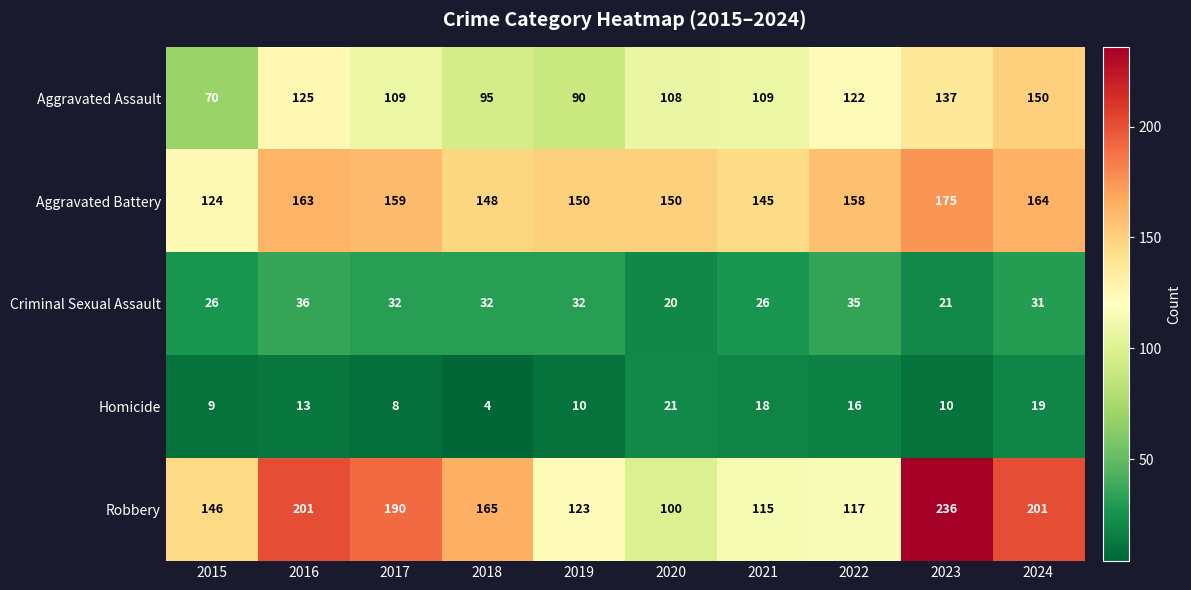

What is the total value across all series at 2019?

405